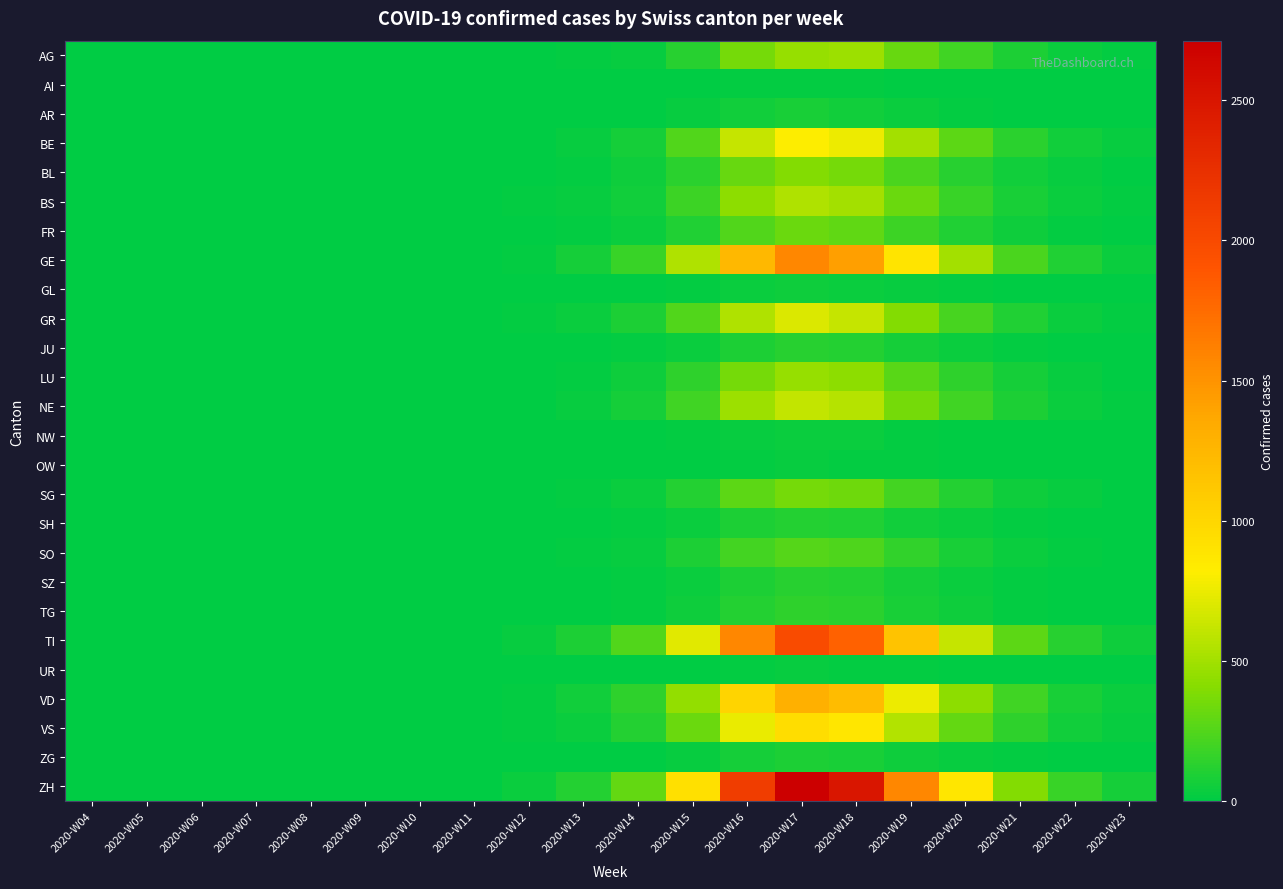

What is the total value across all series at 2020-W14?

1565